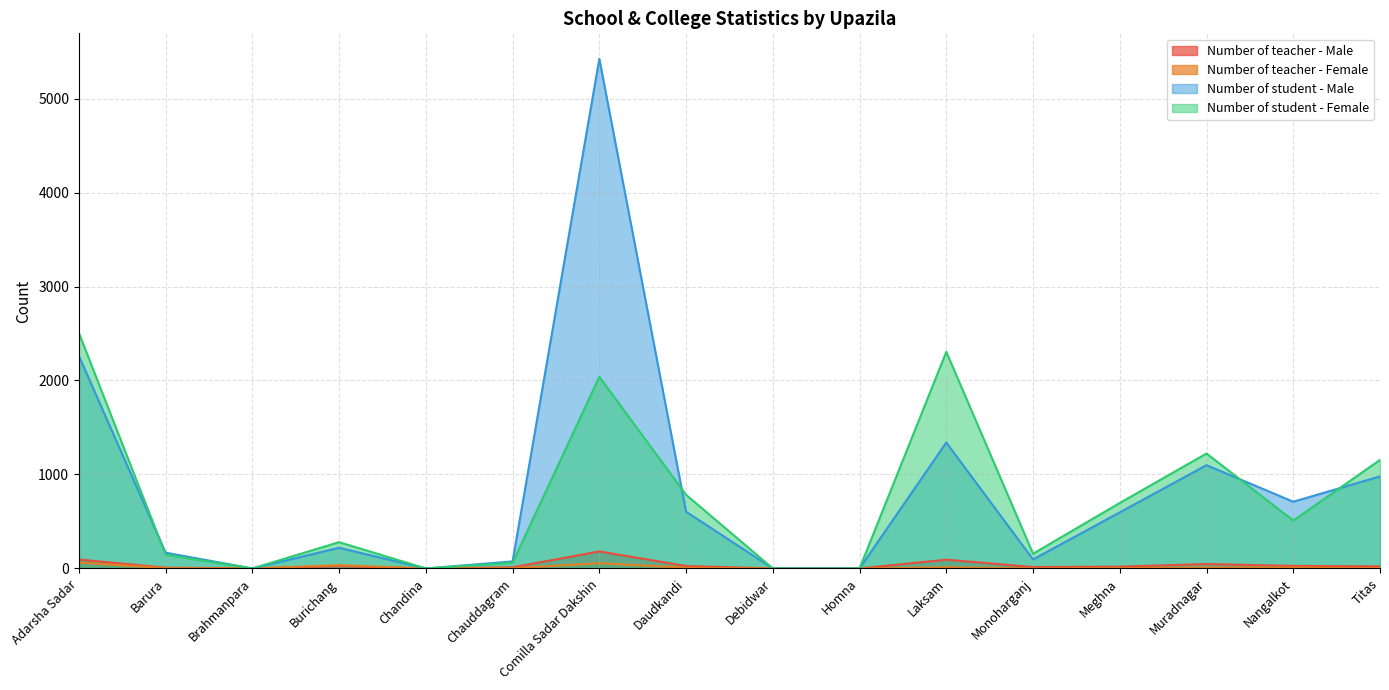

What is the spread (max minus min) of values at Daudkandi?

776